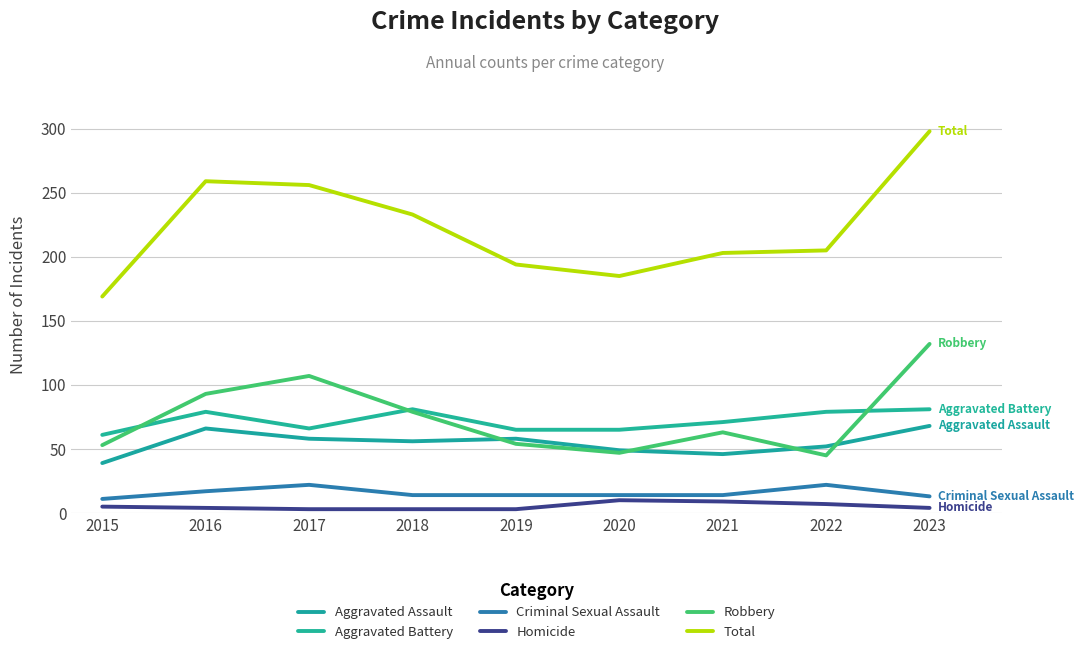

Which series changed the most between 2016 and 2023?

Robbery